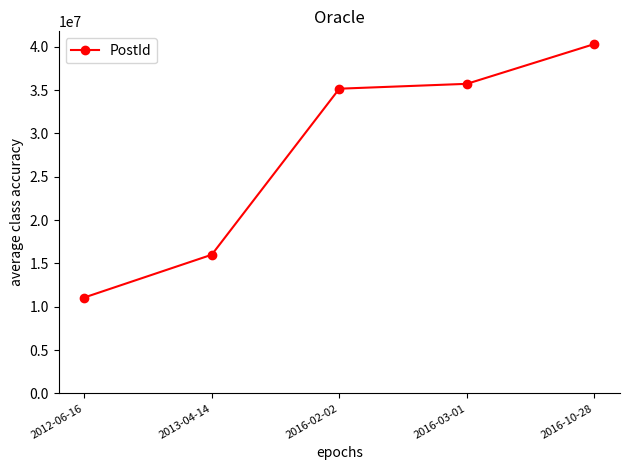

What is the change in value from 2013-04-14 to 2016-03-01?

+19714428